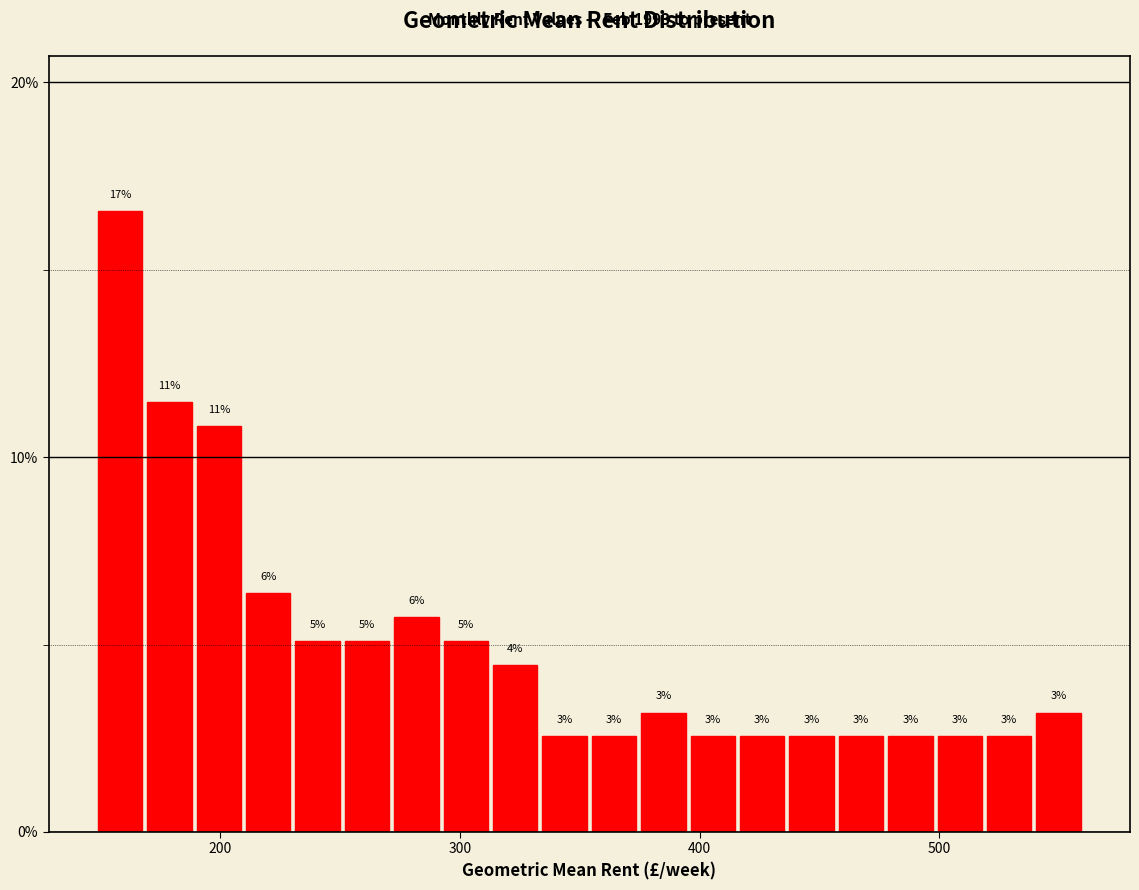

Read against the x-axis, roughly where is the centre of the tallest bar?

160